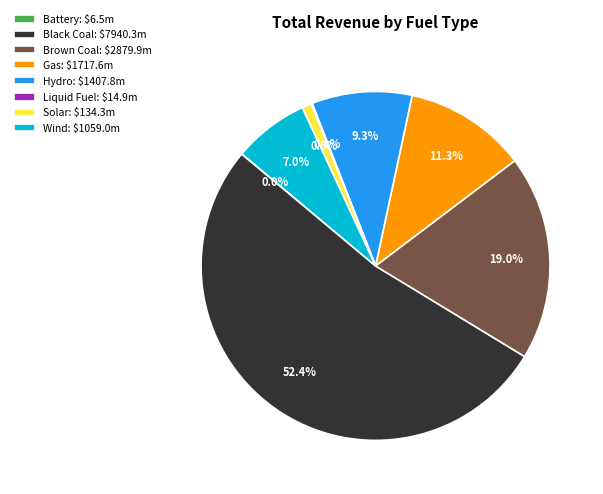

What percentage is the Gas slice, to the nearest percent?

11%